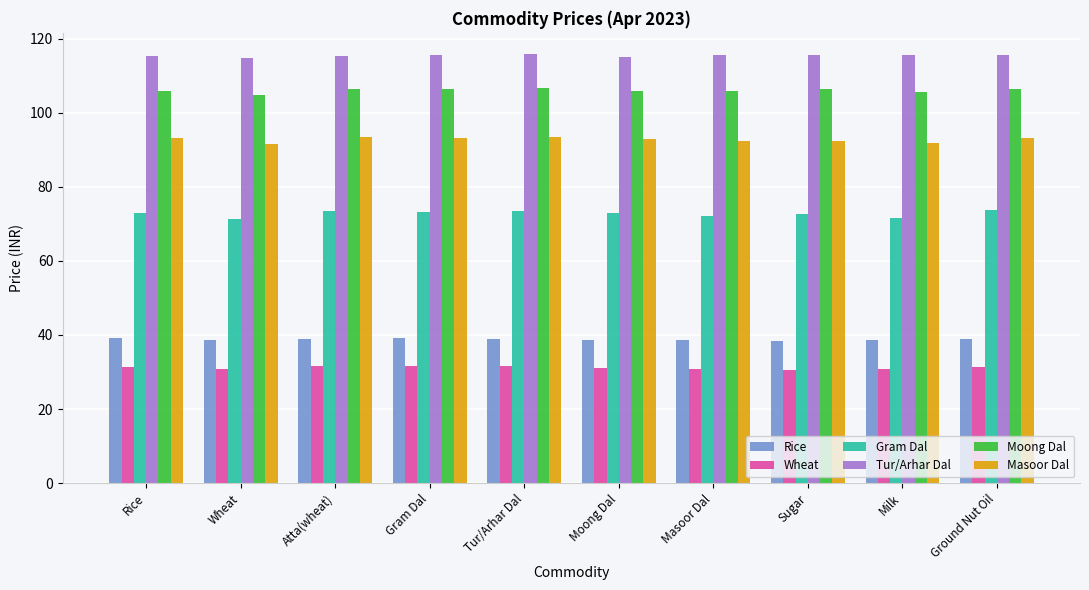

Is the value of Masoor Dal at Milk greater than the value of Moong Dal at Gram Dal?

No